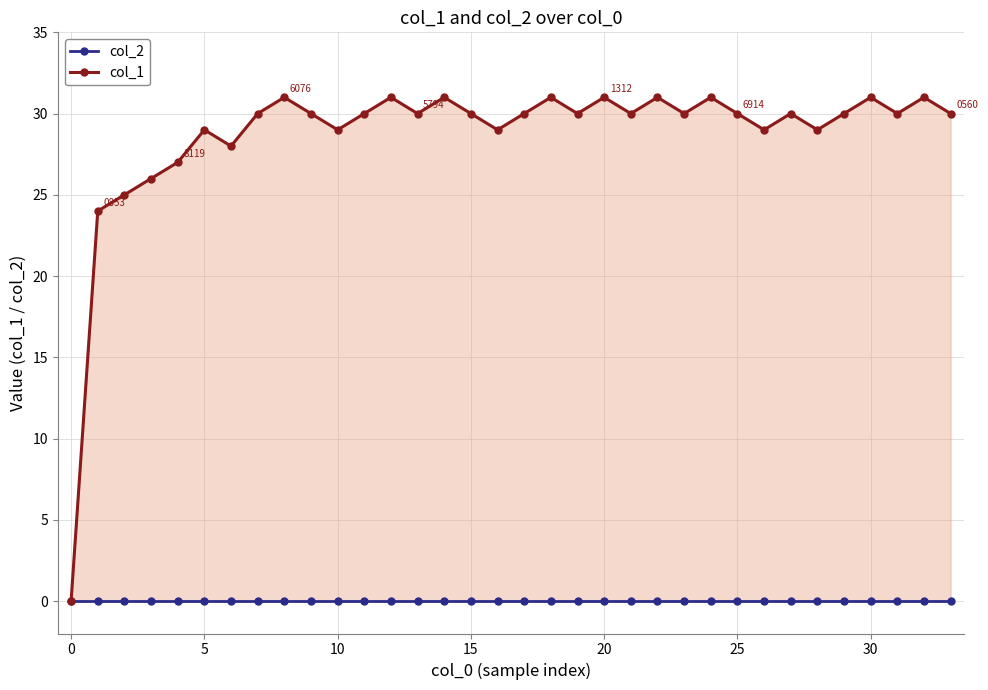

What are all the series names shown in the legend?

col_2, col_1